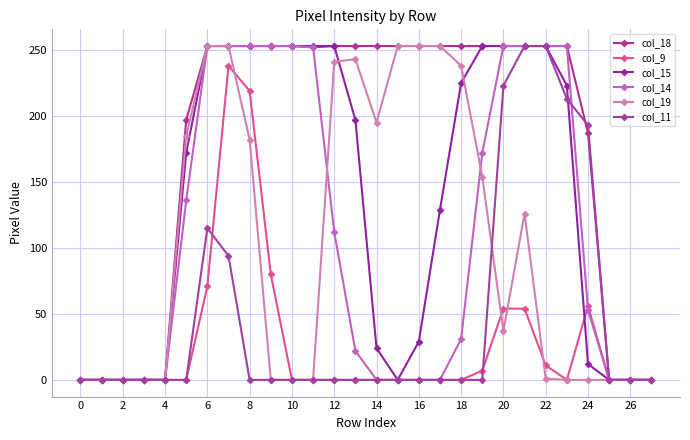

Is this an area chart (filled region under the line)?

No